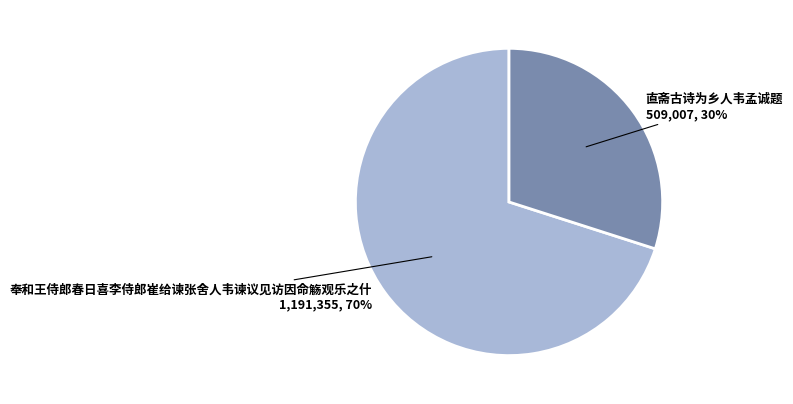

Is there a majority slice in this chart?

Yes